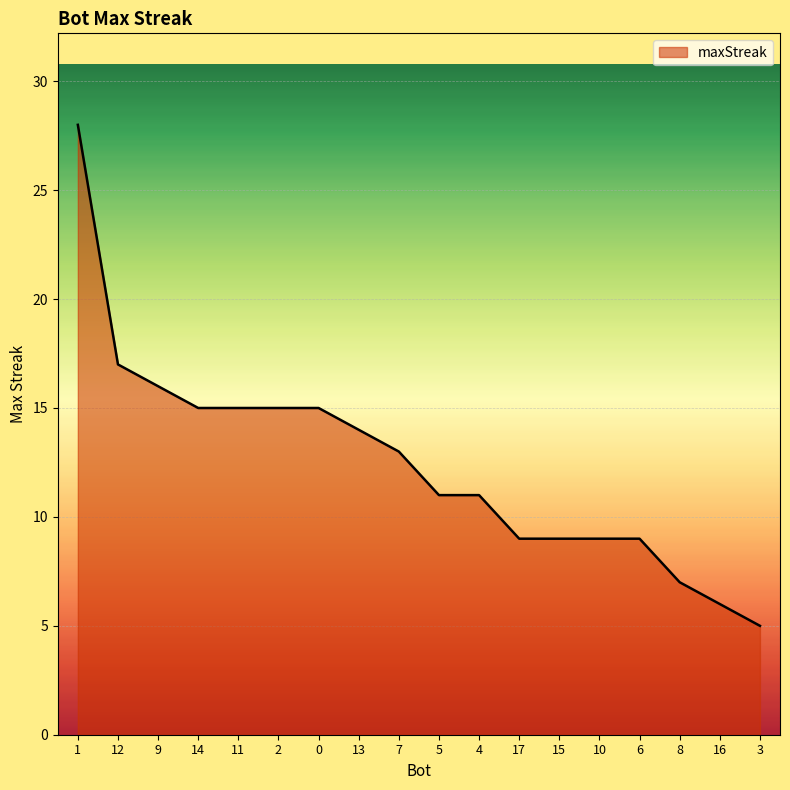

Approximately how many times larger is the value at 15 compared to 13?

0.6